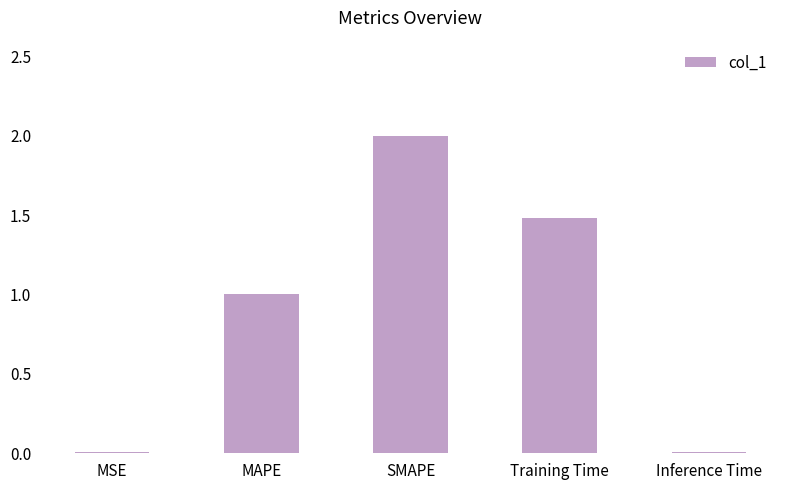

What is the greatest value displayed?

2.0